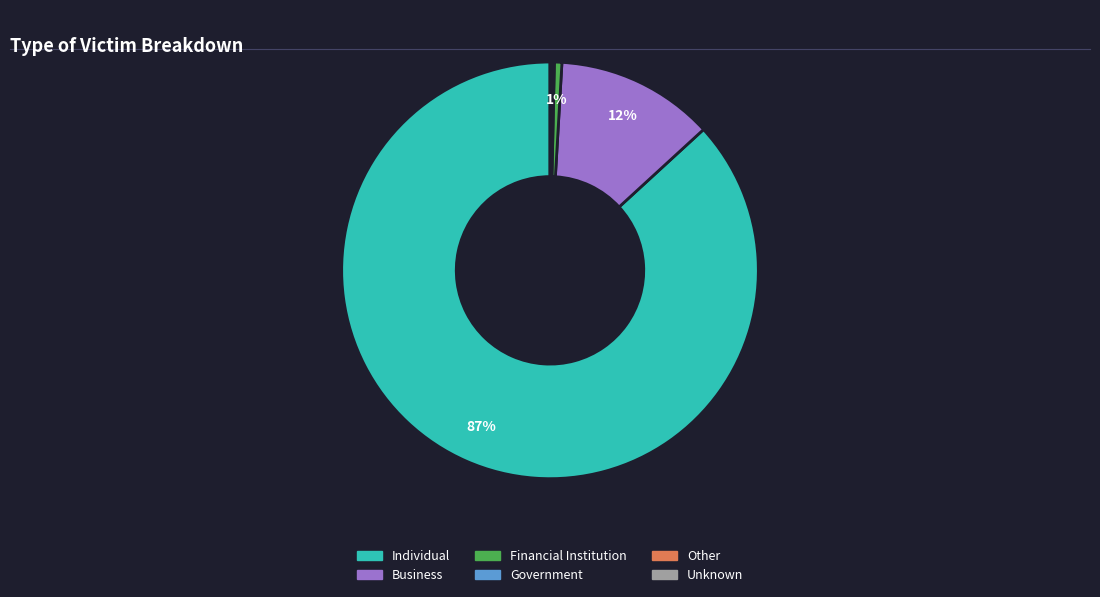

To the nearest percent, what portion does Business represent?

12%